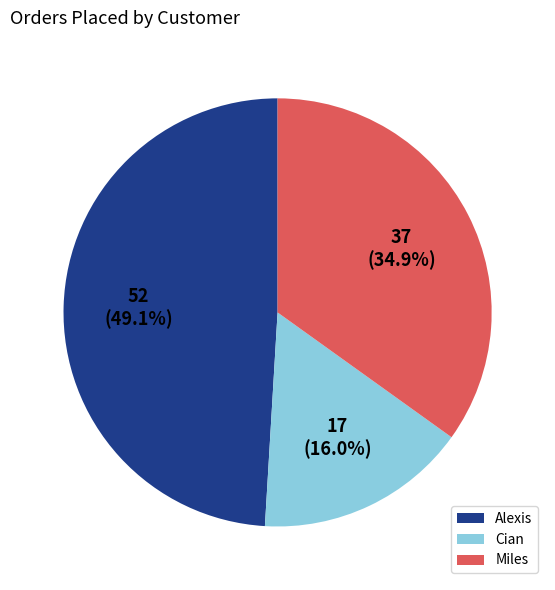

What percentage do Cian and Alexis together represent?

65.1%